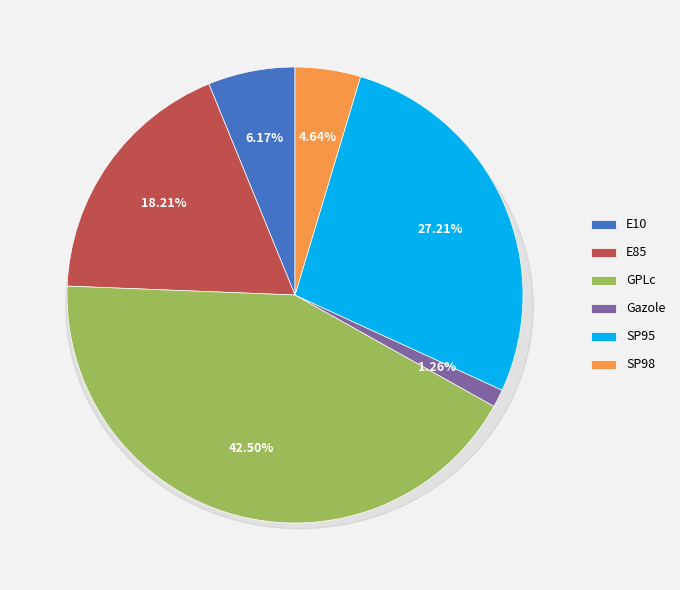

Between SP95 and SP98, which is larger?

SP95